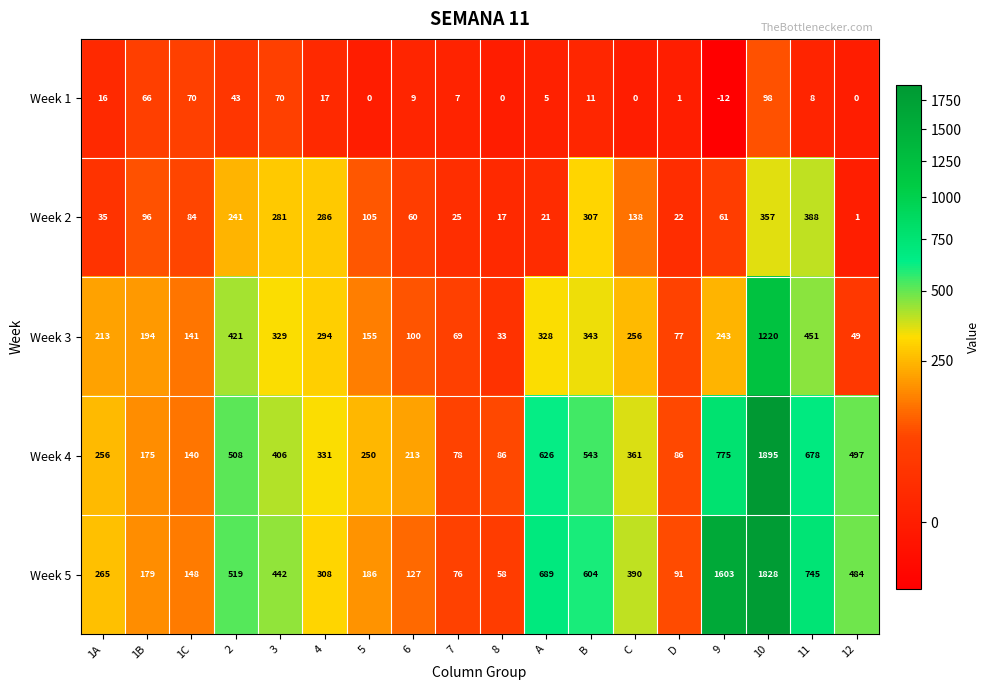

What is the average value of the Week 1 series?

23